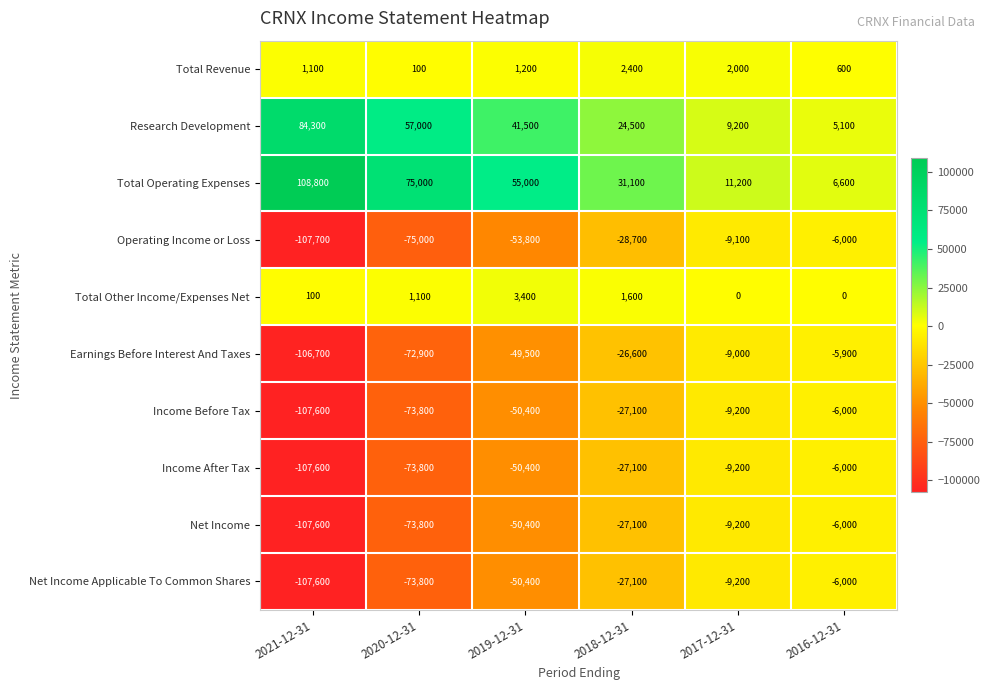

What is the difference between the maximum and minimum values in the Net Income Applicable To Common Shares series?

101600